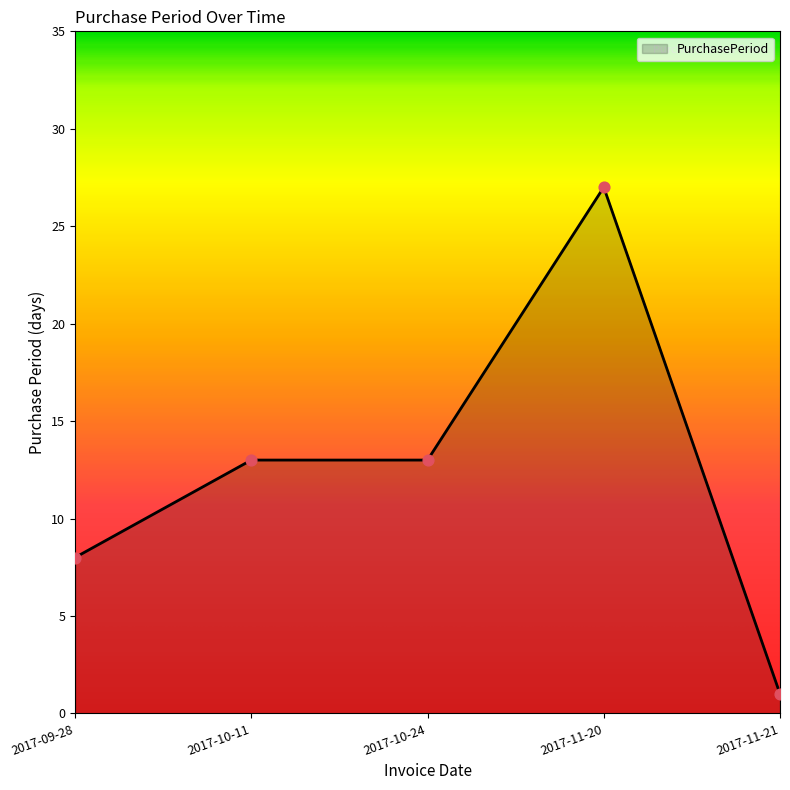

Approximately how many times larger is the value at 2017-10-24 compared to 2017-11-20?

0.5